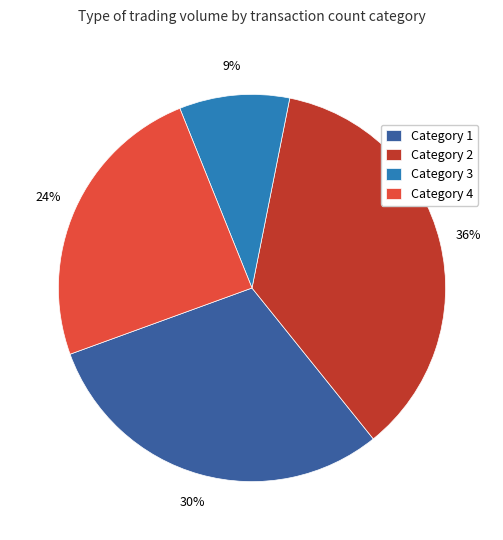

Which slice is the smallest?

Category 3